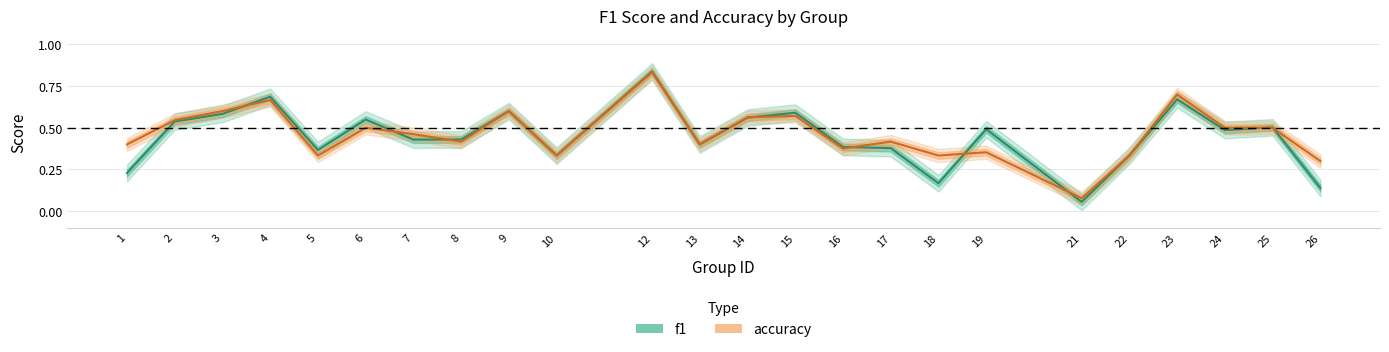

How many interior local valleys does the f1 series have?

7